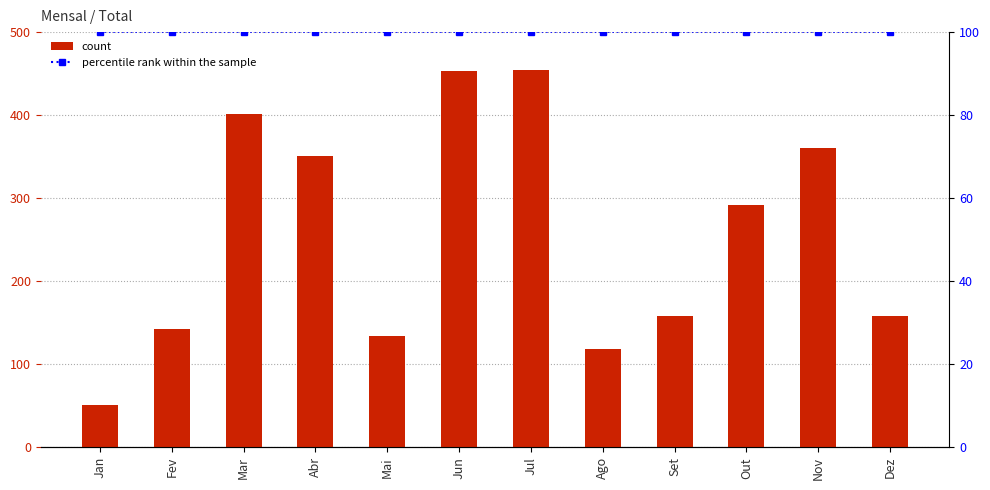

Where is percentile rank within the sample nearest to the value 100?

Jan